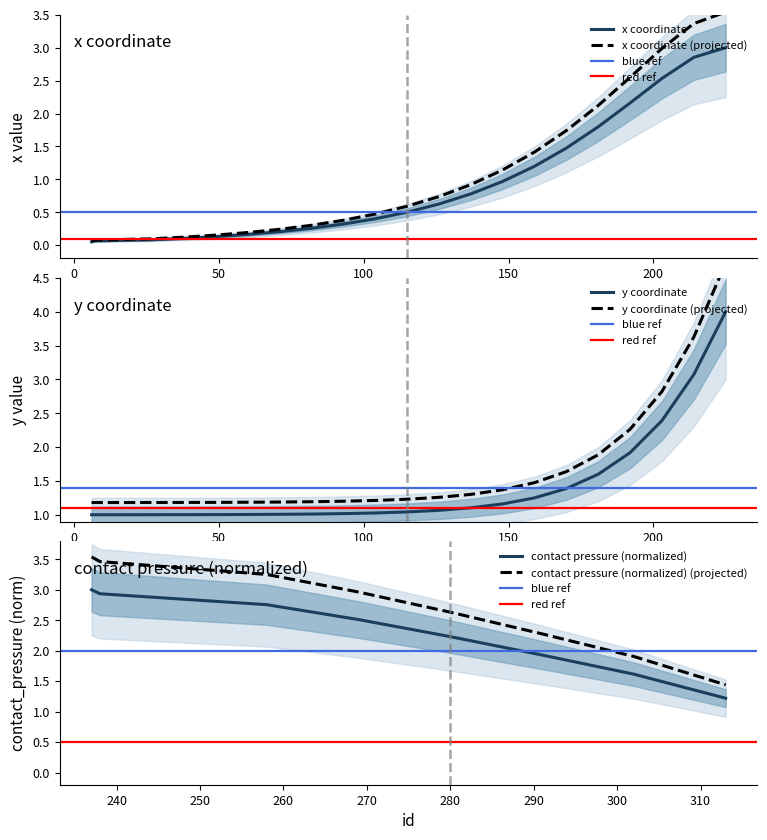

Where do x and y first cross each other?

159 and 170